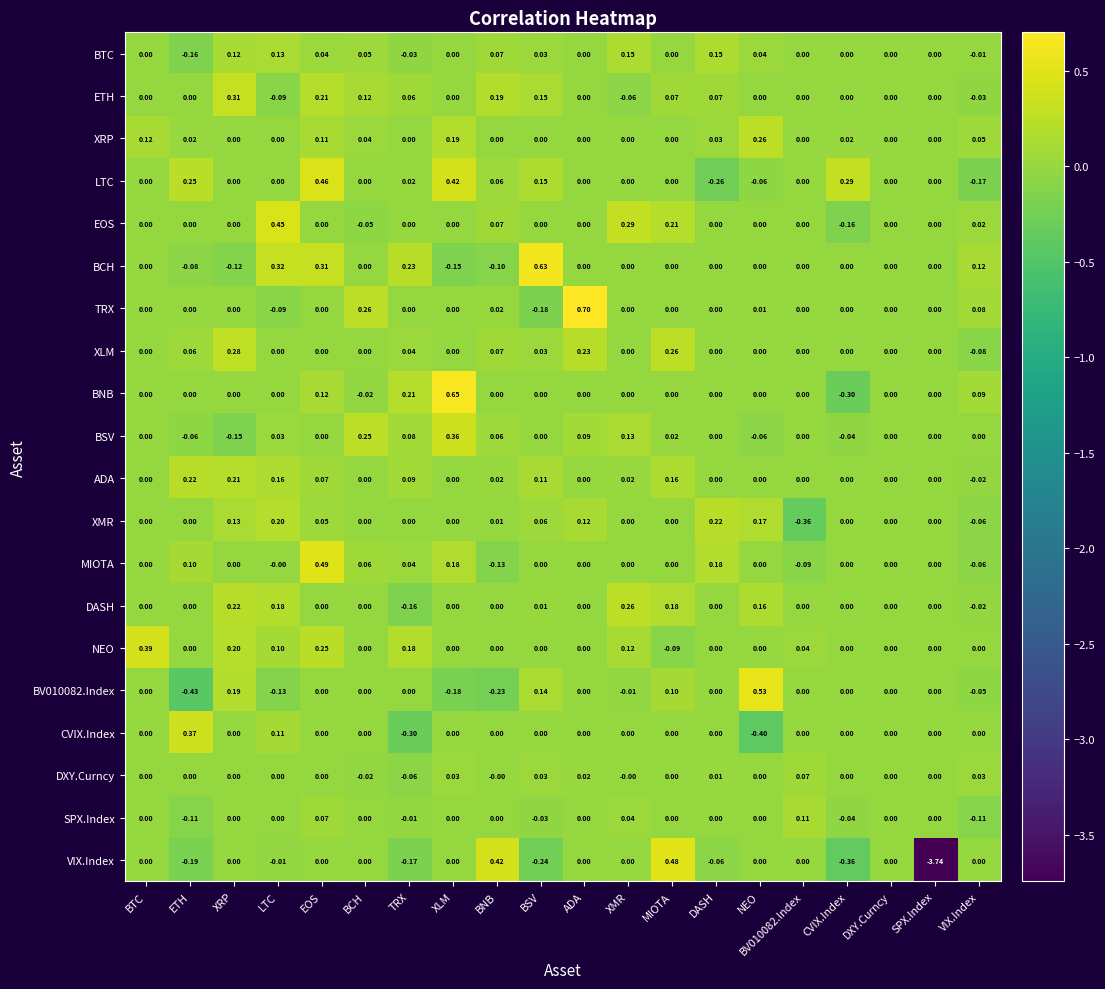

How many categories are shown in the chart?

20